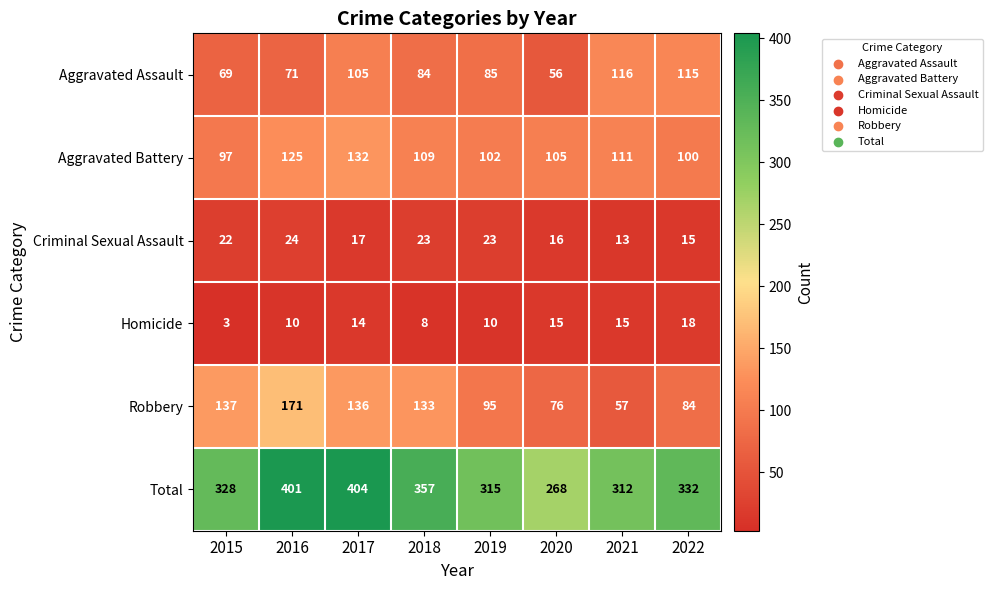

Rank the series at 2016 from lowest to highest value.

Homicide, Criminal Sexual Assault, Aggravated Assault, Aggravated Battery, Robbery, Total